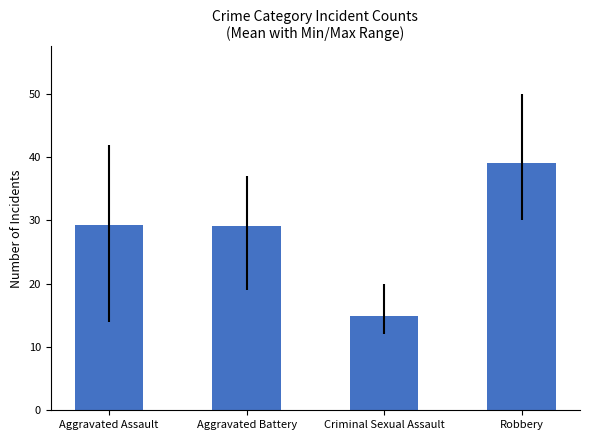

Approximately how many times larger is the value at Criminal Sexual Assault compared to Aggravated Assault?

0.5